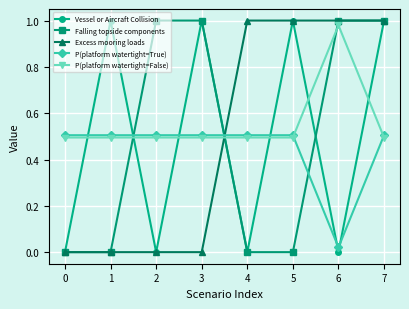

Count the Vessel or Aircraft Collision values in the range 0 to 1.

8